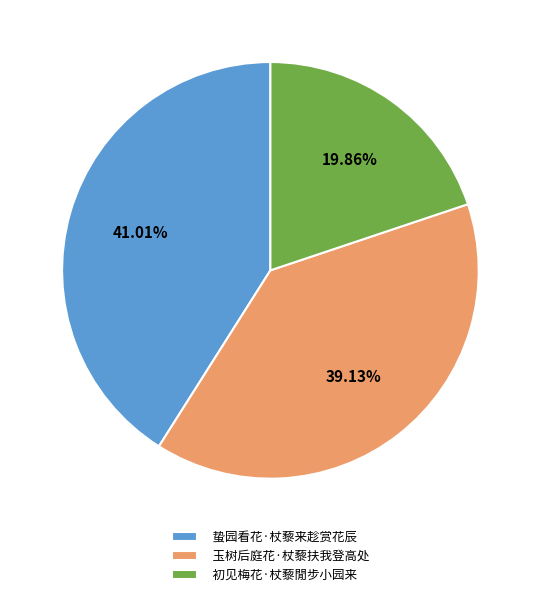

To the nearest percent, what percentage of the pie is 玉树后庭花·杖藜扶我登高处?

39%